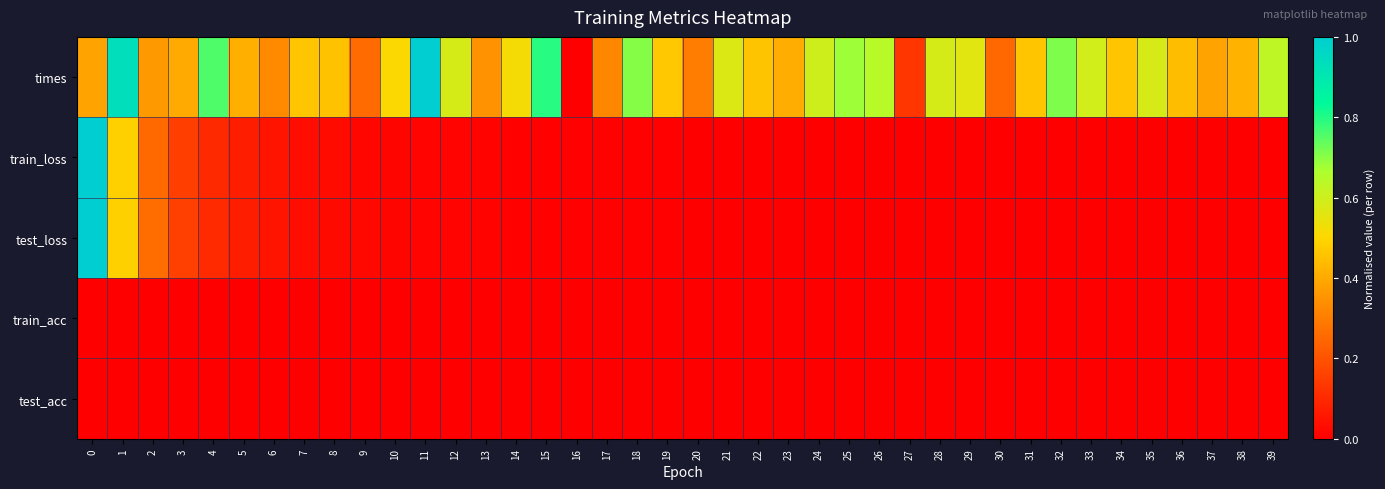

At which category does the chart reach its peak across all series?

11